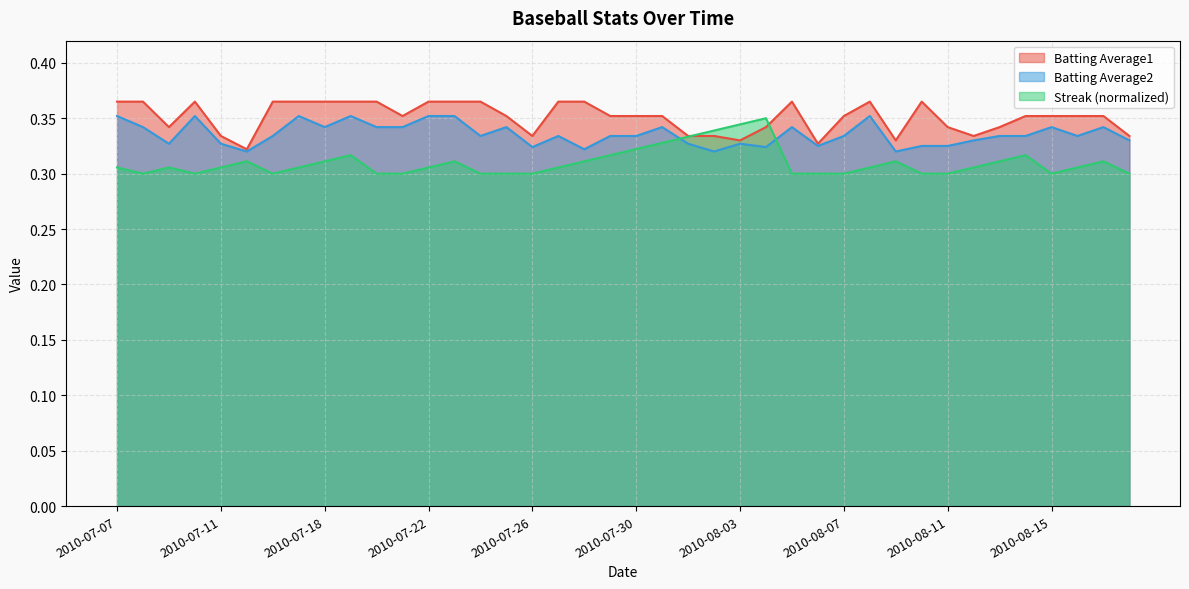

What are all the series names shown in the legend?

Batting Average1, Batting Average2, Streak (normalized)